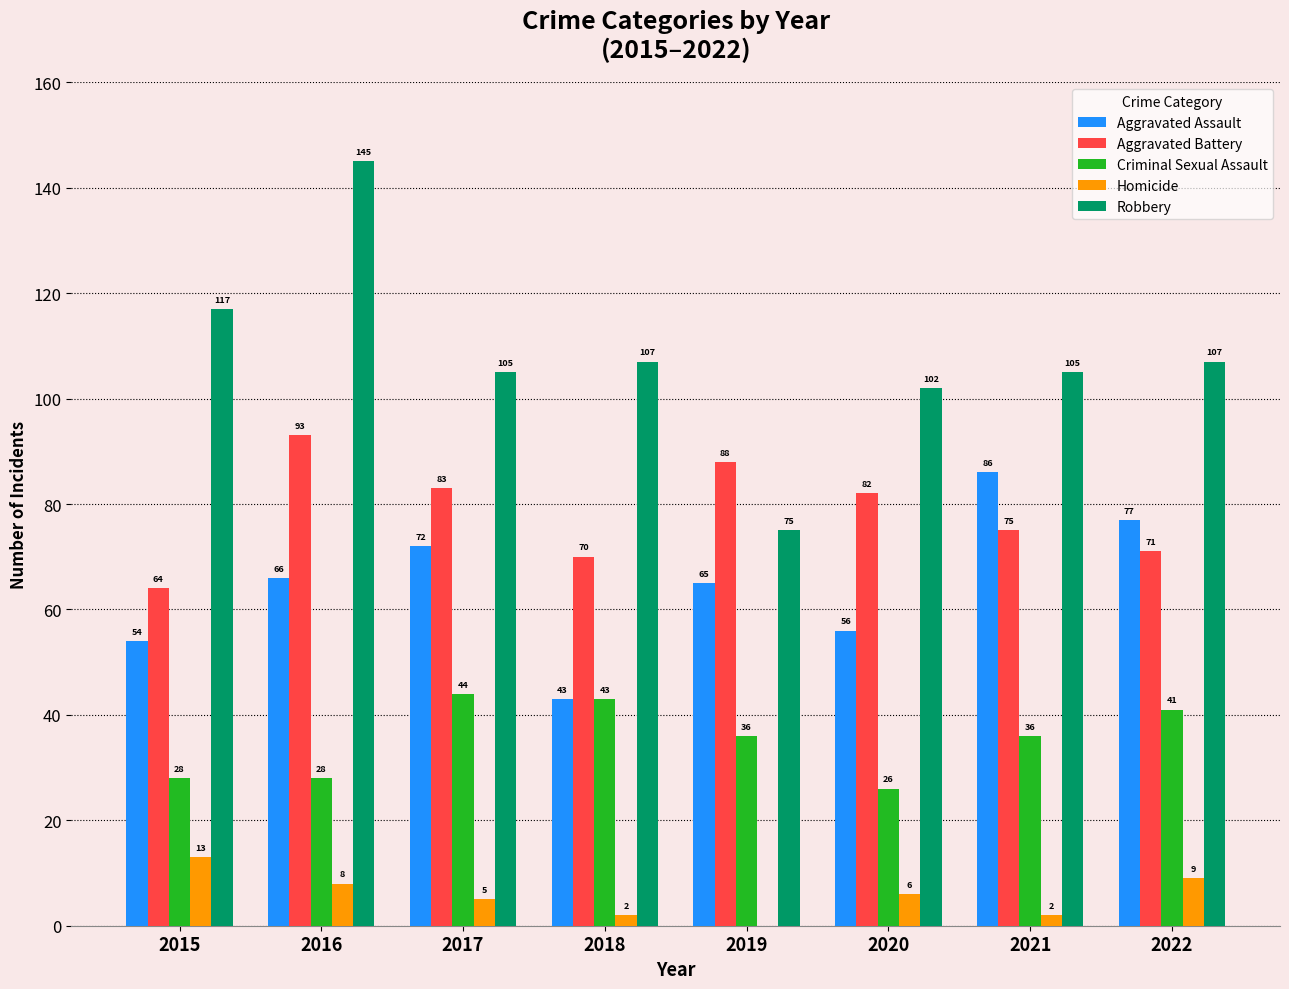

At which label is Homicide closest to 6?

2020